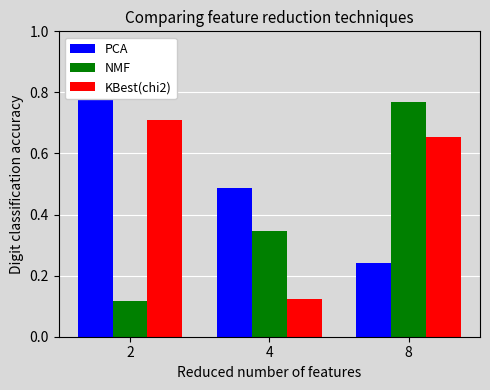

The value of KBest(chi2) at 4 is 0.1. True or false?

True